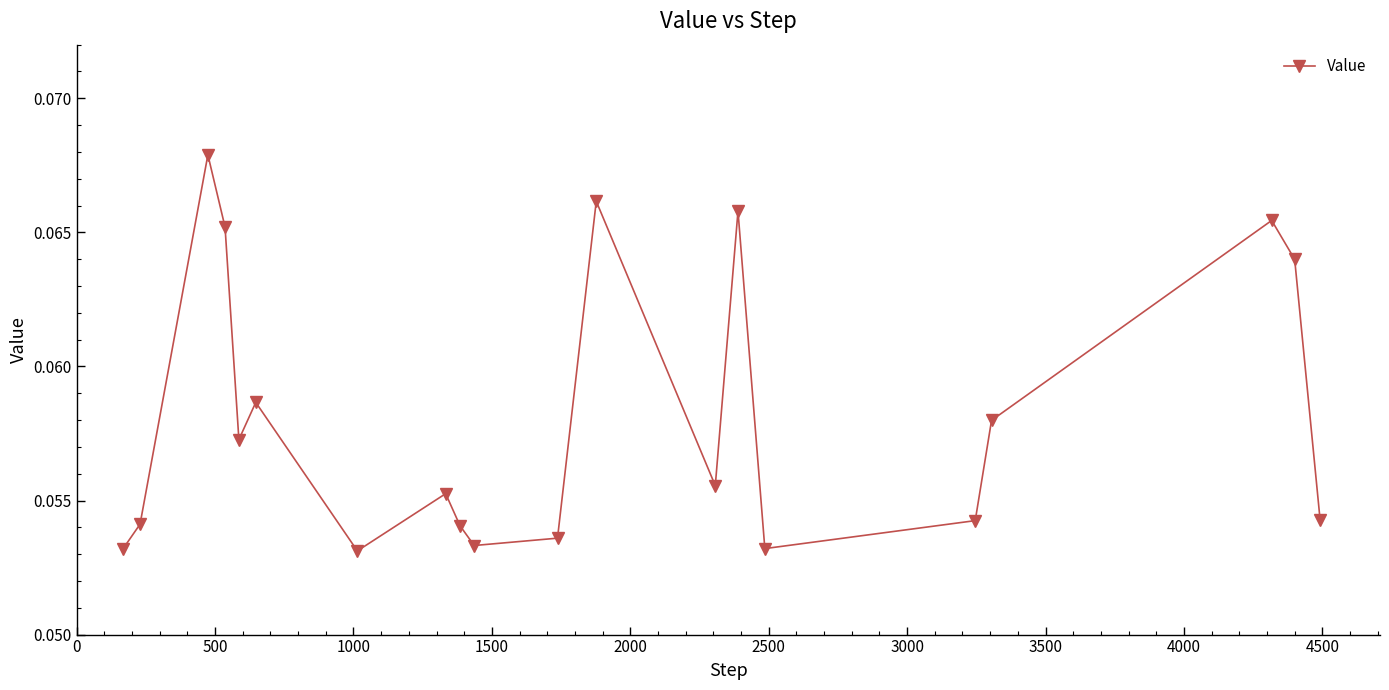

True or false: there are more than 0 points higher than both neighbors.

True